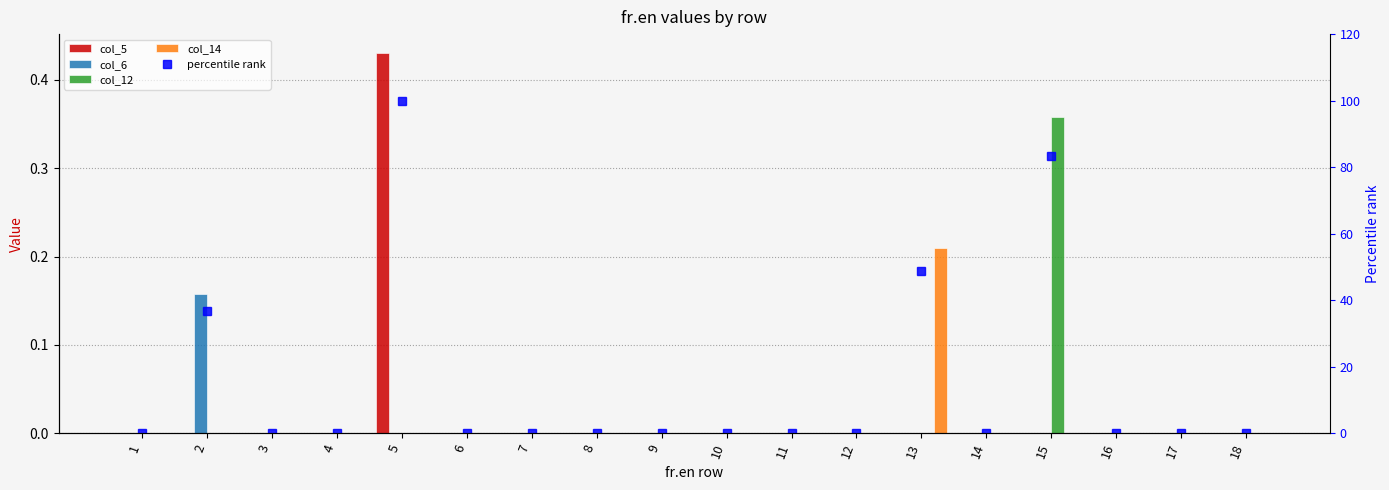

At which label does col_12 reach its minimum?

1